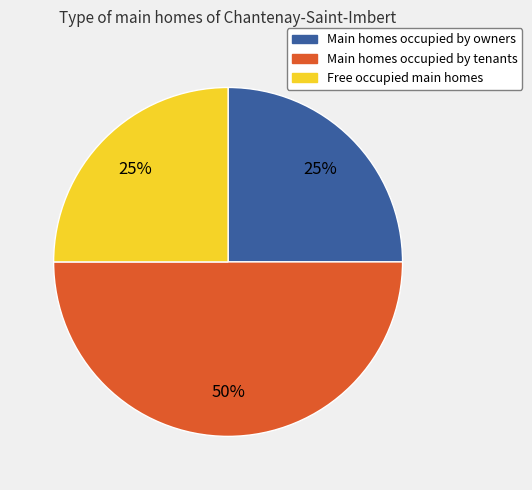

To the nearest percent, what is the difference between the largest and smallest slice percentages?

25%